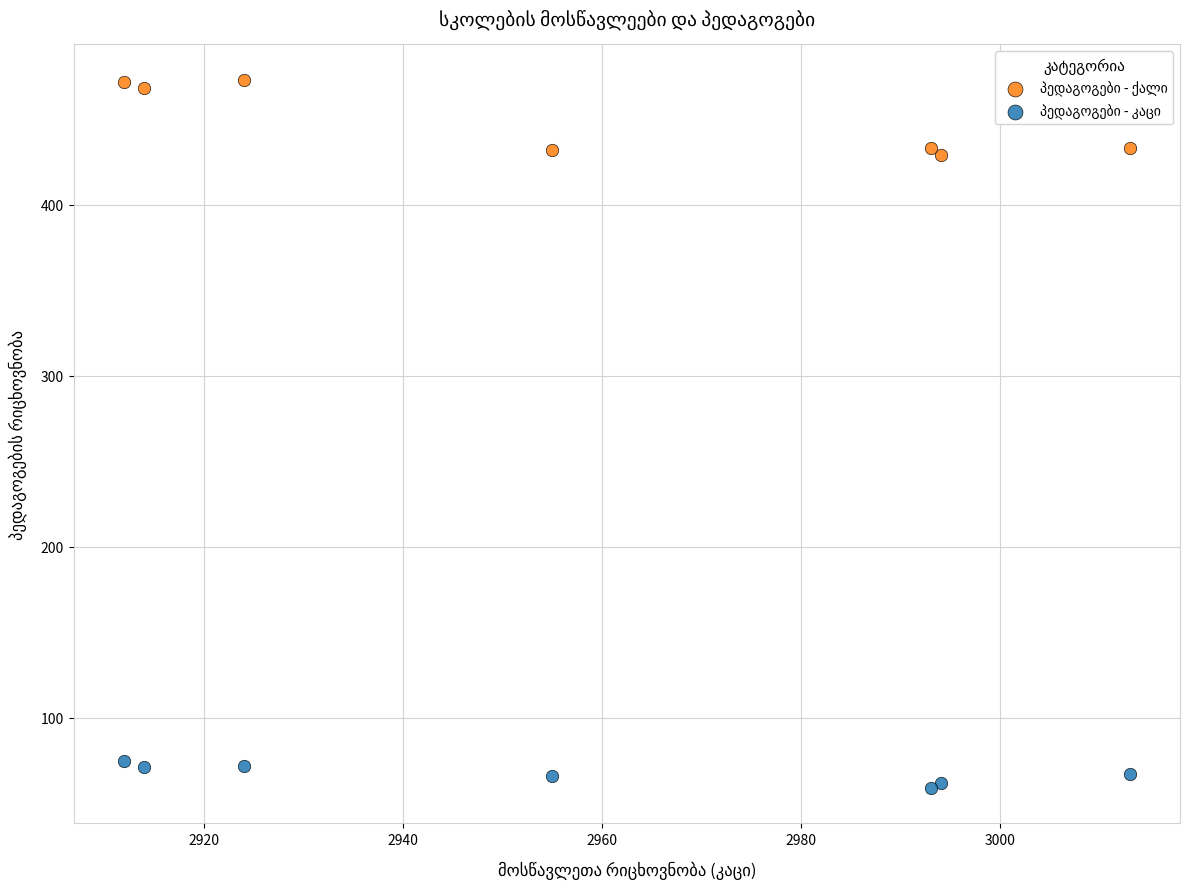

What is the X range (max minus min) for the scatter plot?

101